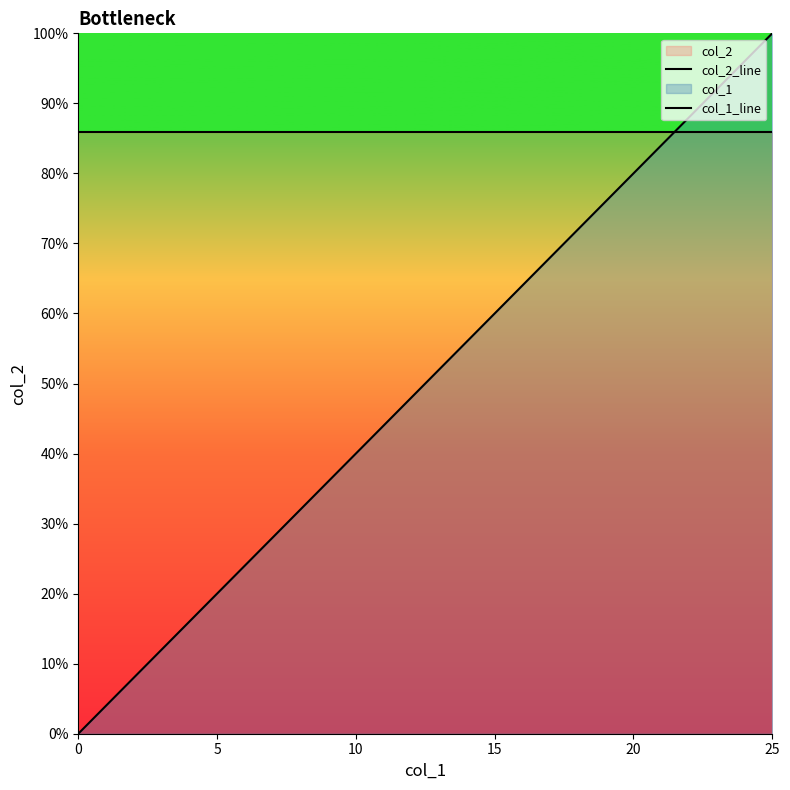

Reading right to left, extract all data points from this chart.

col_2_line: 0.9	0.9	0.9	0.9	0.9	0.9	0.9	0.9	0.9	0.9	0.9	0.9	0.9	0.9	0.9	0.9	0.9	0.9	0.9	0.9	0.9	0.9	0.9	0.9	0.9	0.9
col_1_line: 1.0	1.0	0.9	0.9	0.8	0.8	0.8	0.7	0.7	0.6	0.6	0.6	0.5	0.5	0.4	0.4	0.4	0.3	0.3	0.2	0.2	0.2	0.1	0.1	0.0	0.0